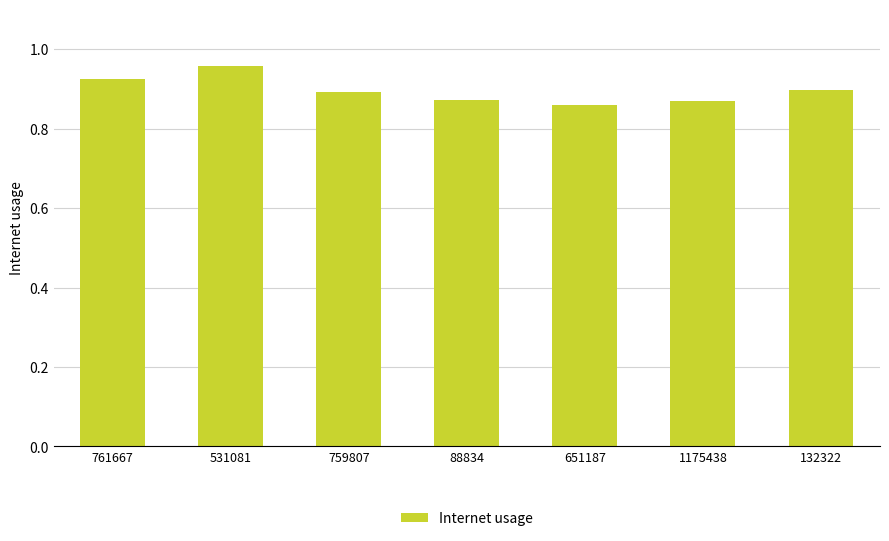

What position from the left is 88834?

4